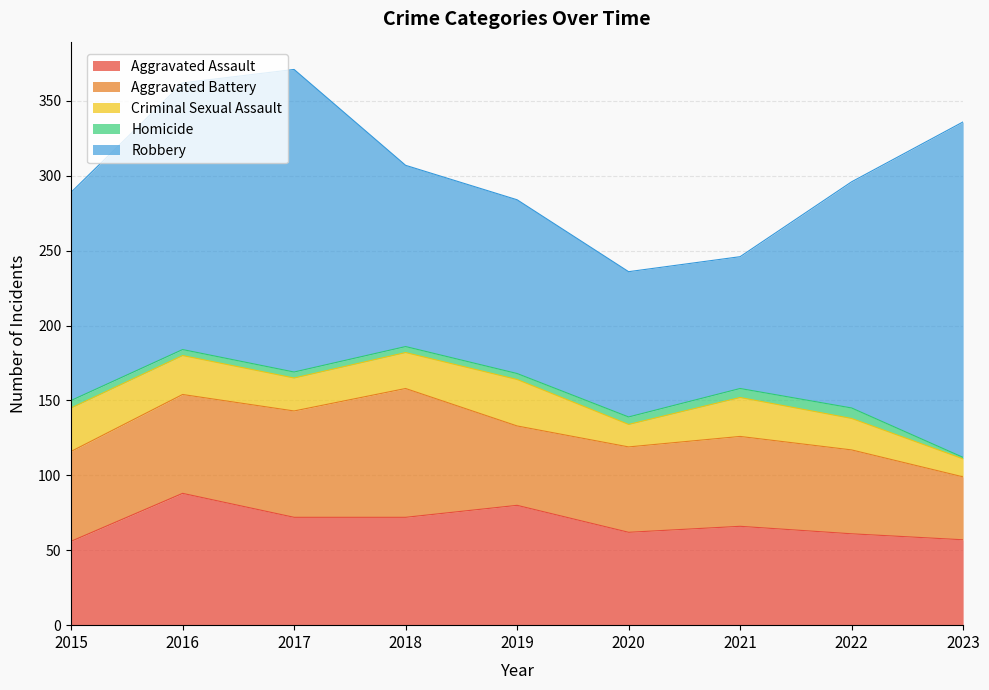

What is the difference between the second highest and minimum values in the Homicide series?

5